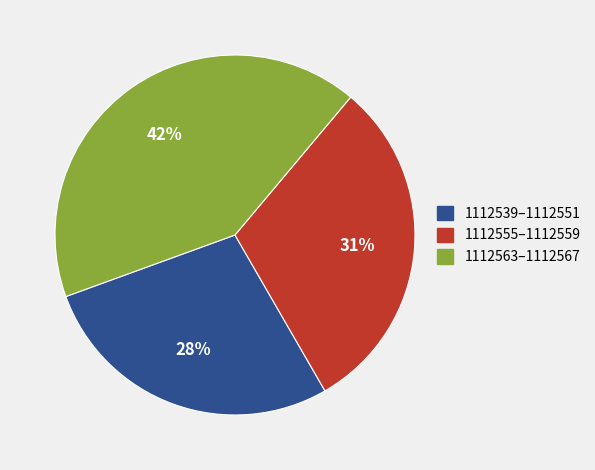

Is there any slice that represents more than half of the pie?

No